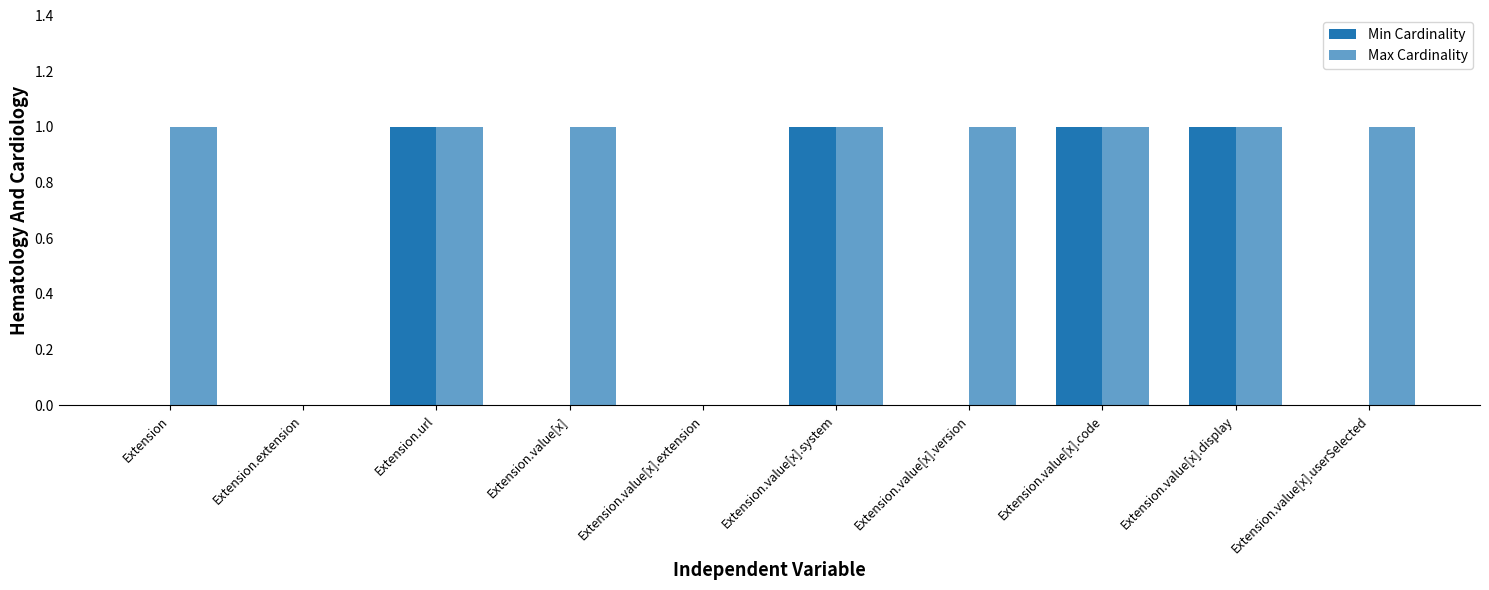

Reading left to right, what are all the values shown in this chart?

Min Cardinality: 0	0	1	0	0	1	0	1	1	0
Max Cardinality: 1	0	1	1	0	1	1	1	1	1